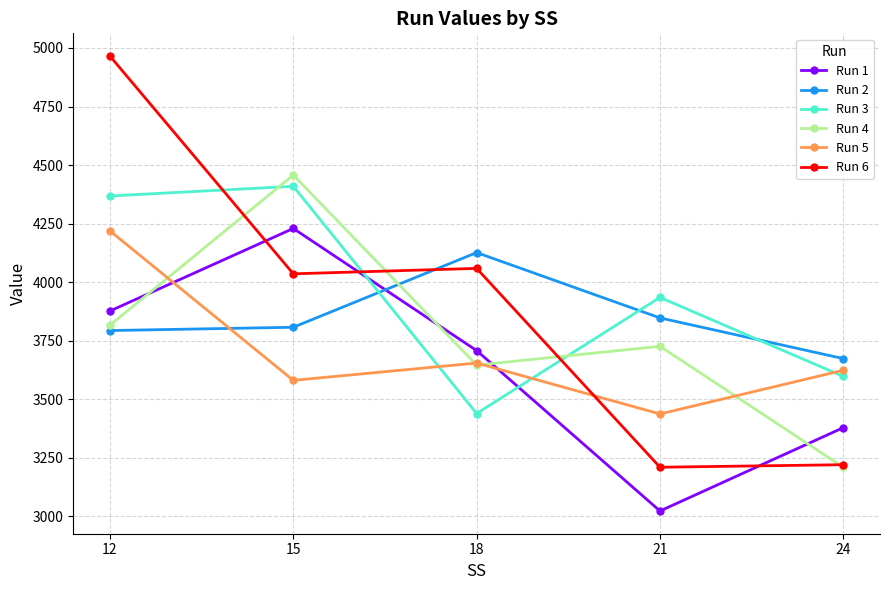

Where do Run 2 and Run 6 first cross each other?

15 and 18